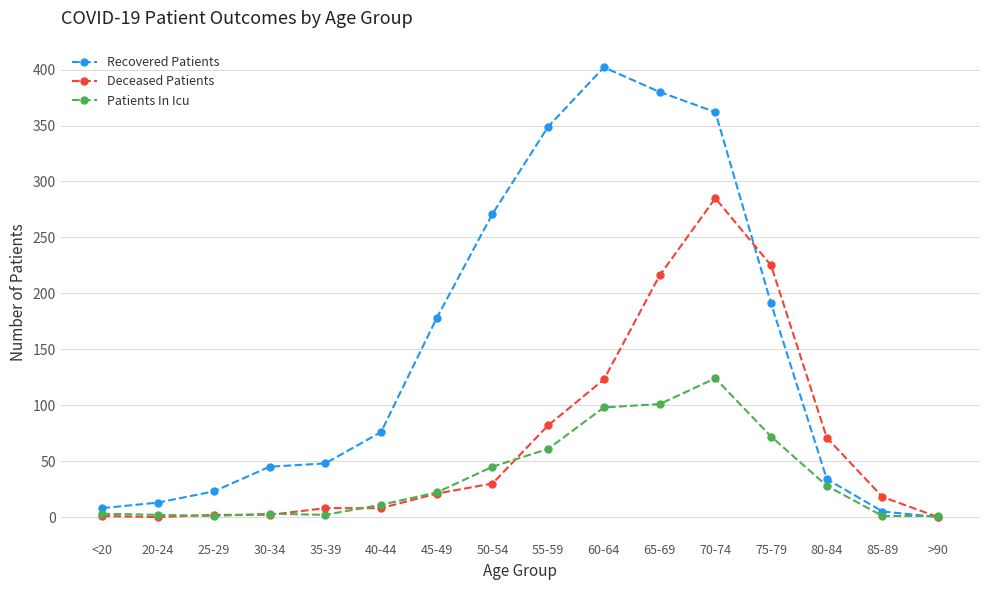

What is the sum of all Patients In Icu values?

575